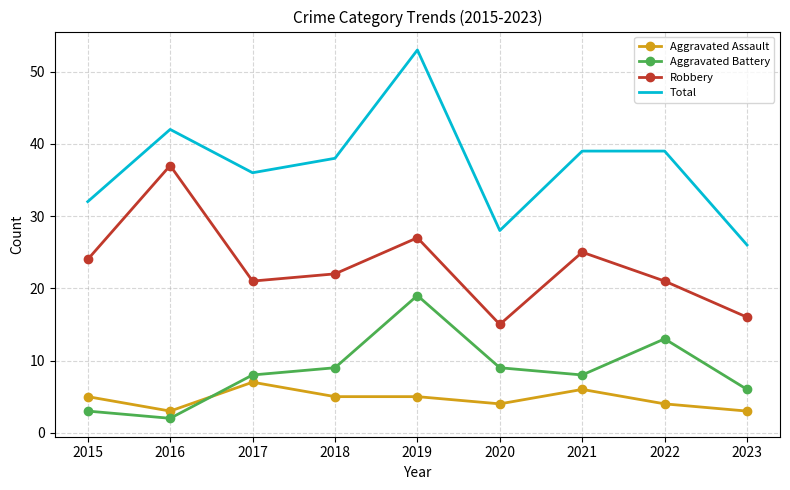

At which category does Aggravated Battery reach its first local peak?

2019